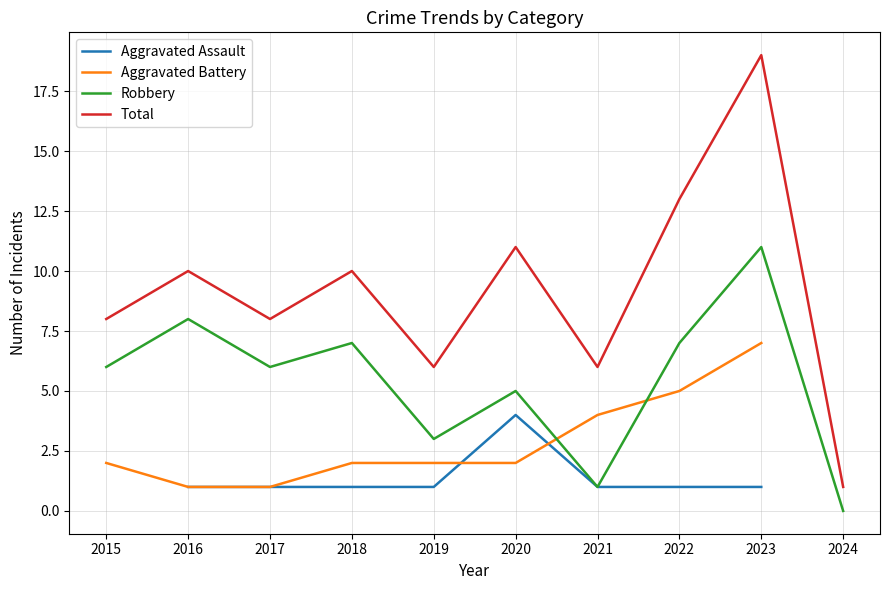

Is this an area chart (filled region under the line)?

No